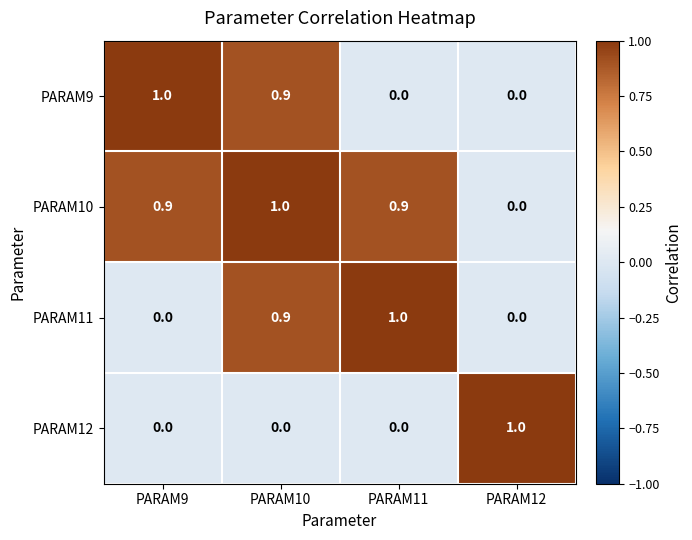

What is the total value across all series at PARAM12?

1.0